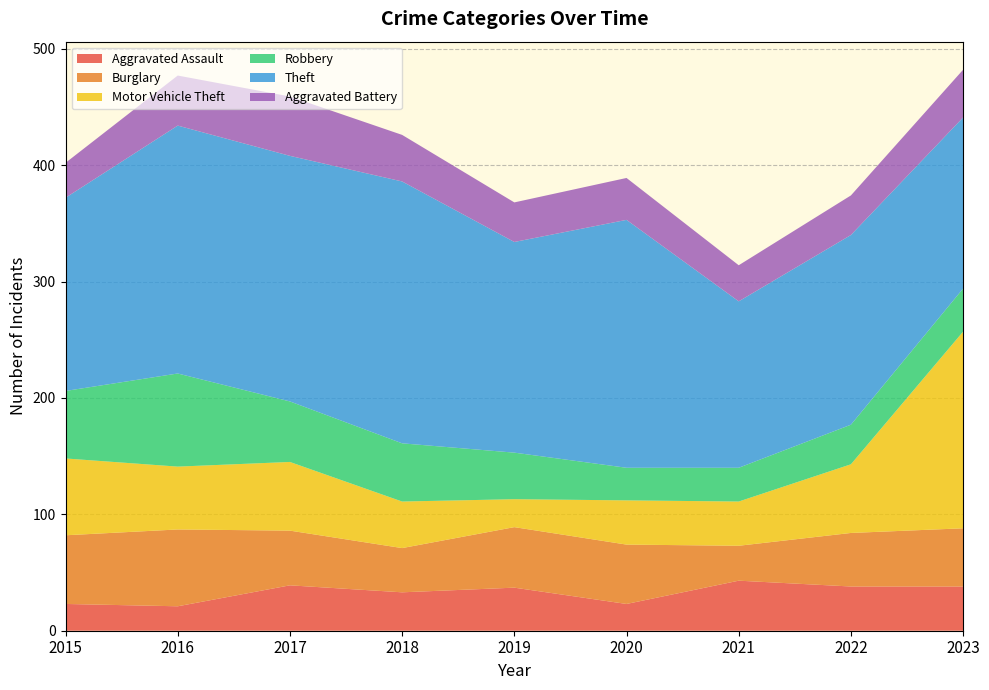

Reading right to left, list all the values displayed in this chart.

Aggravated Assault: 38	38	43	23	37	33	39	21	23
Burglary: 50	46	30	51	52	38	47	66	59
Motor Vehicle Theft: 169	59	38	38	24	40	59	54	66
Robbery: 37	34	29	28	40	50	52	80	58
Theft: 147	163	143	213	181	225	211	213	166
Aggravated Battery: 41	34	31	36	34	40	51	43	30